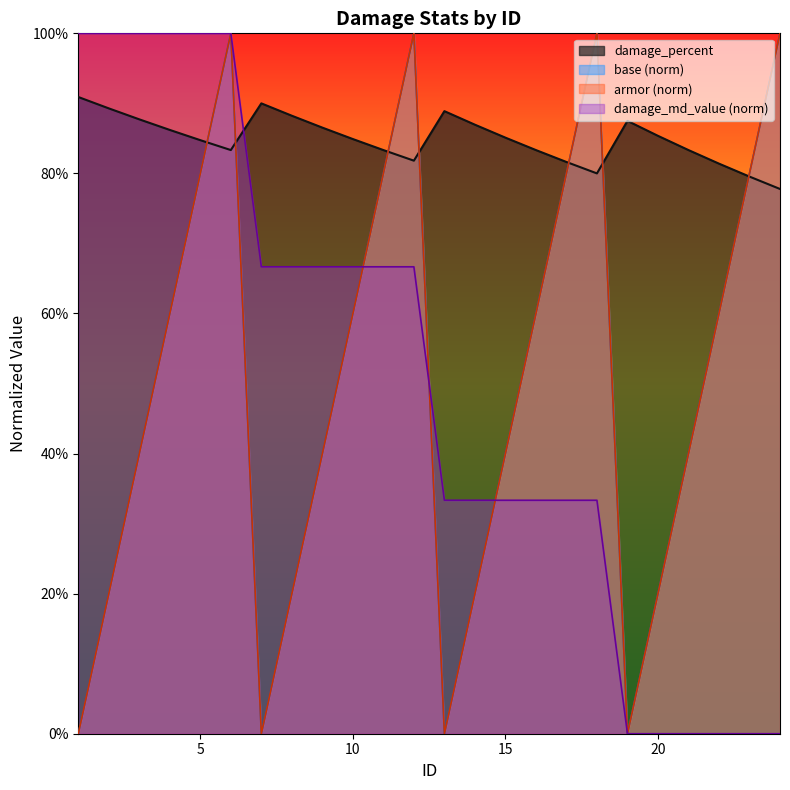

What is the average value of the base series?

0.5